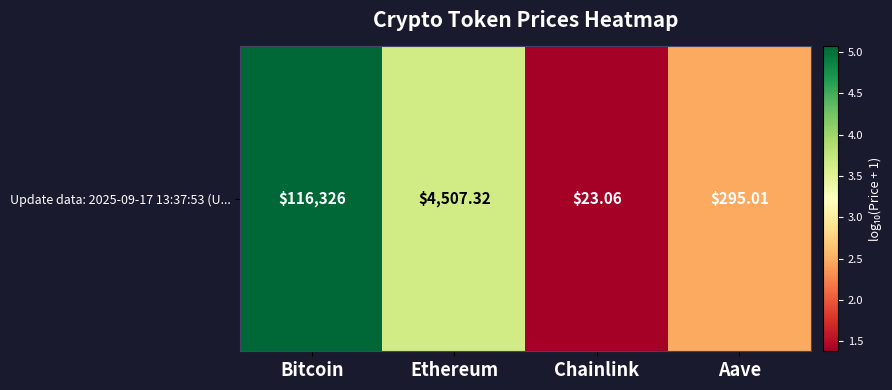

What is the minimum value shown in the chart?

1.4